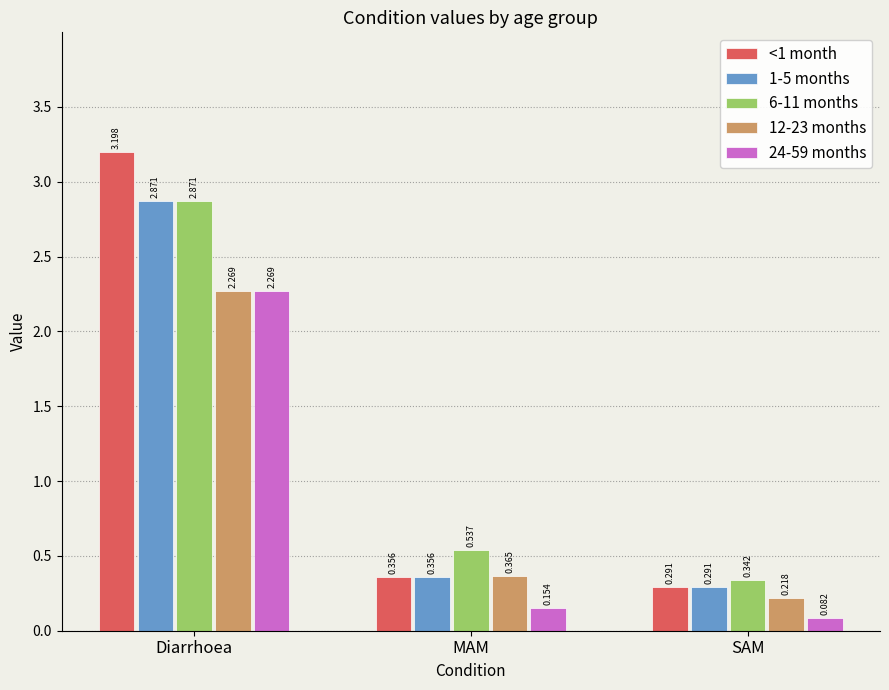

What is the average value of the 12-23 months series?

1.0